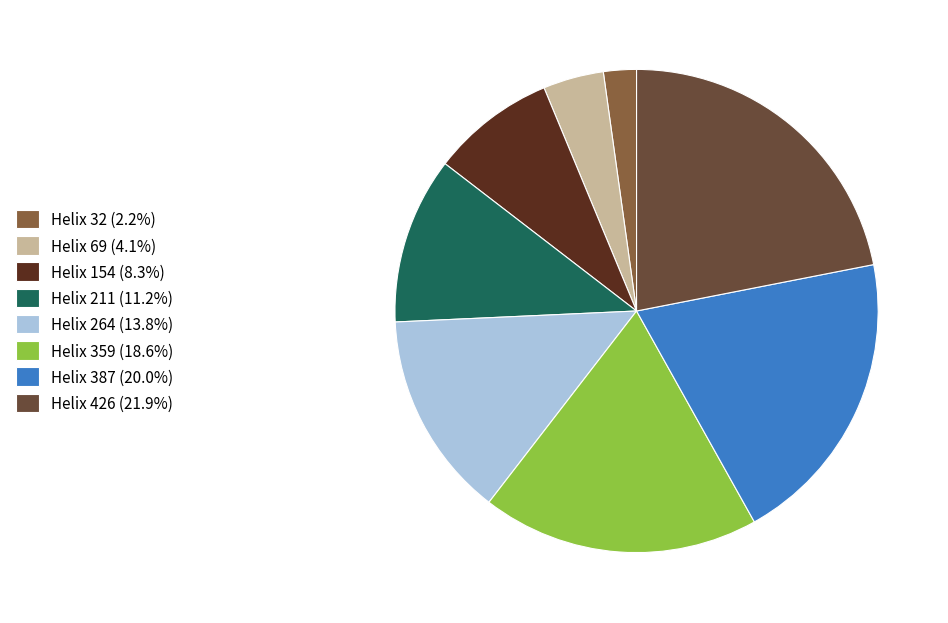

Combined, what portion of the pie is Helix 69 and Helix 426?

26.0%